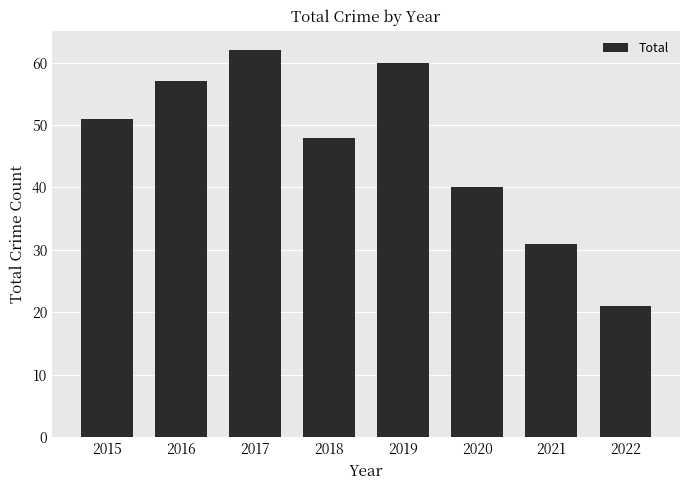

List the labels in order of value, smallest first.

2022, 2021, 2020, 2018, 2015, 2016, 2019, 2017